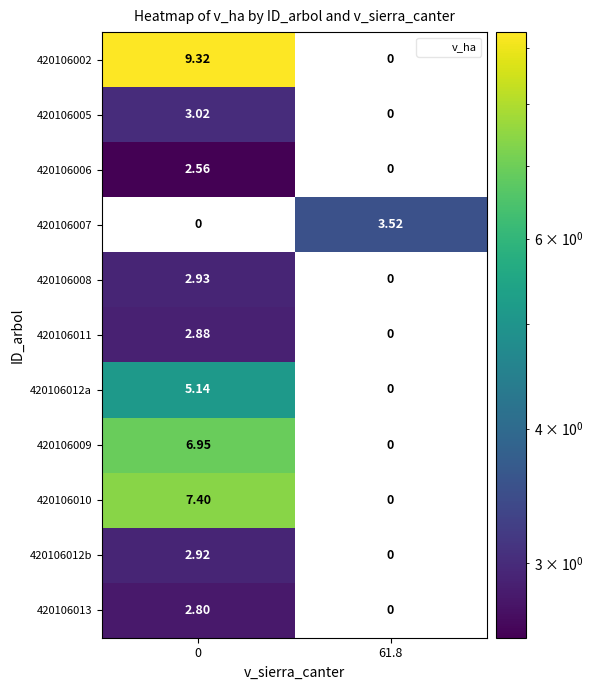

How many data points does each series have?

2